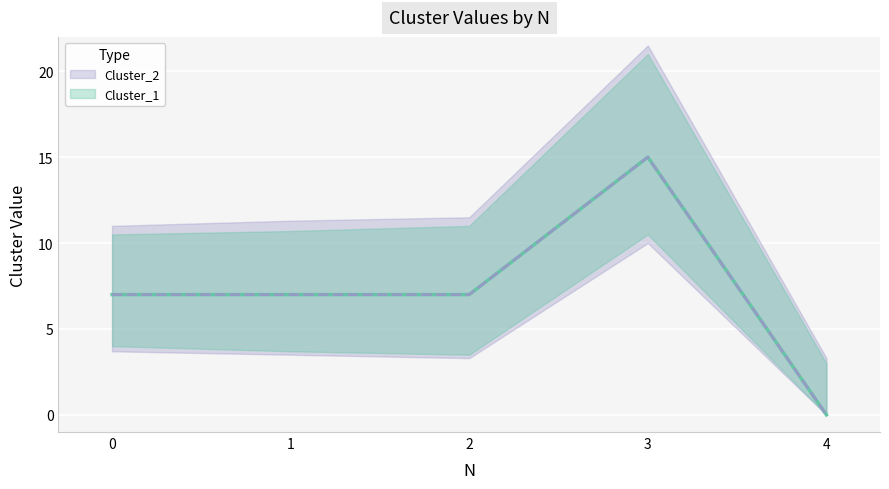

What is the average value of the Cluster_2 series?

7